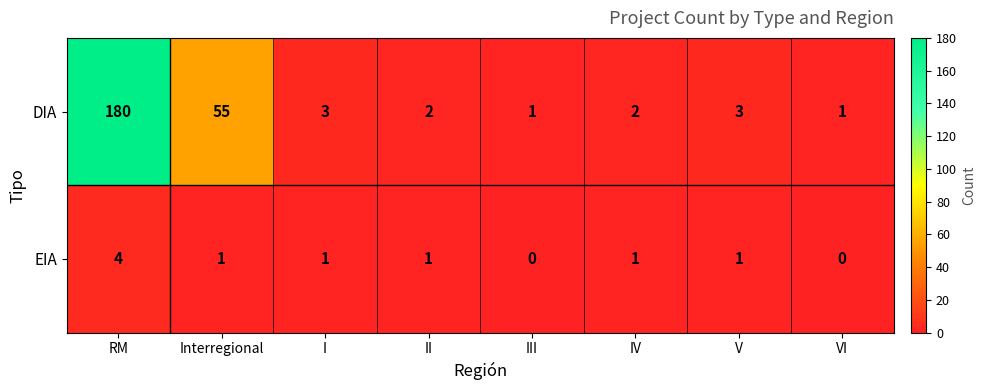

At which category is the sum across all series the highest?

RM